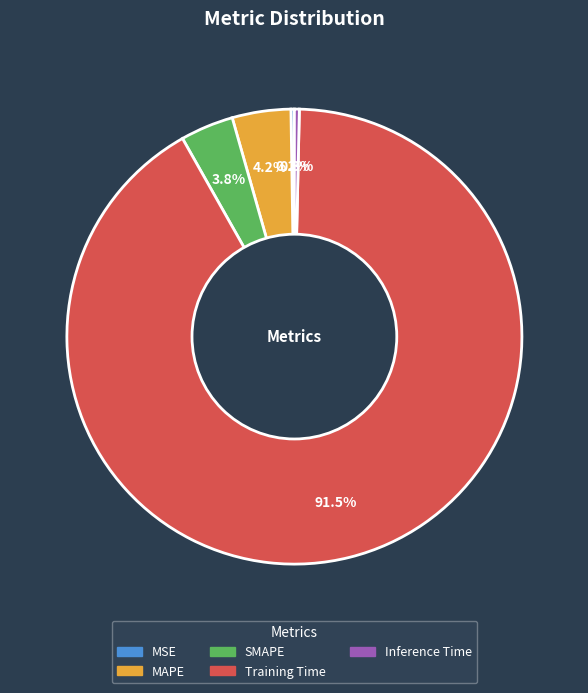

To the nearest percent, what is the difference between the largest and smallest slice percentages?

91%